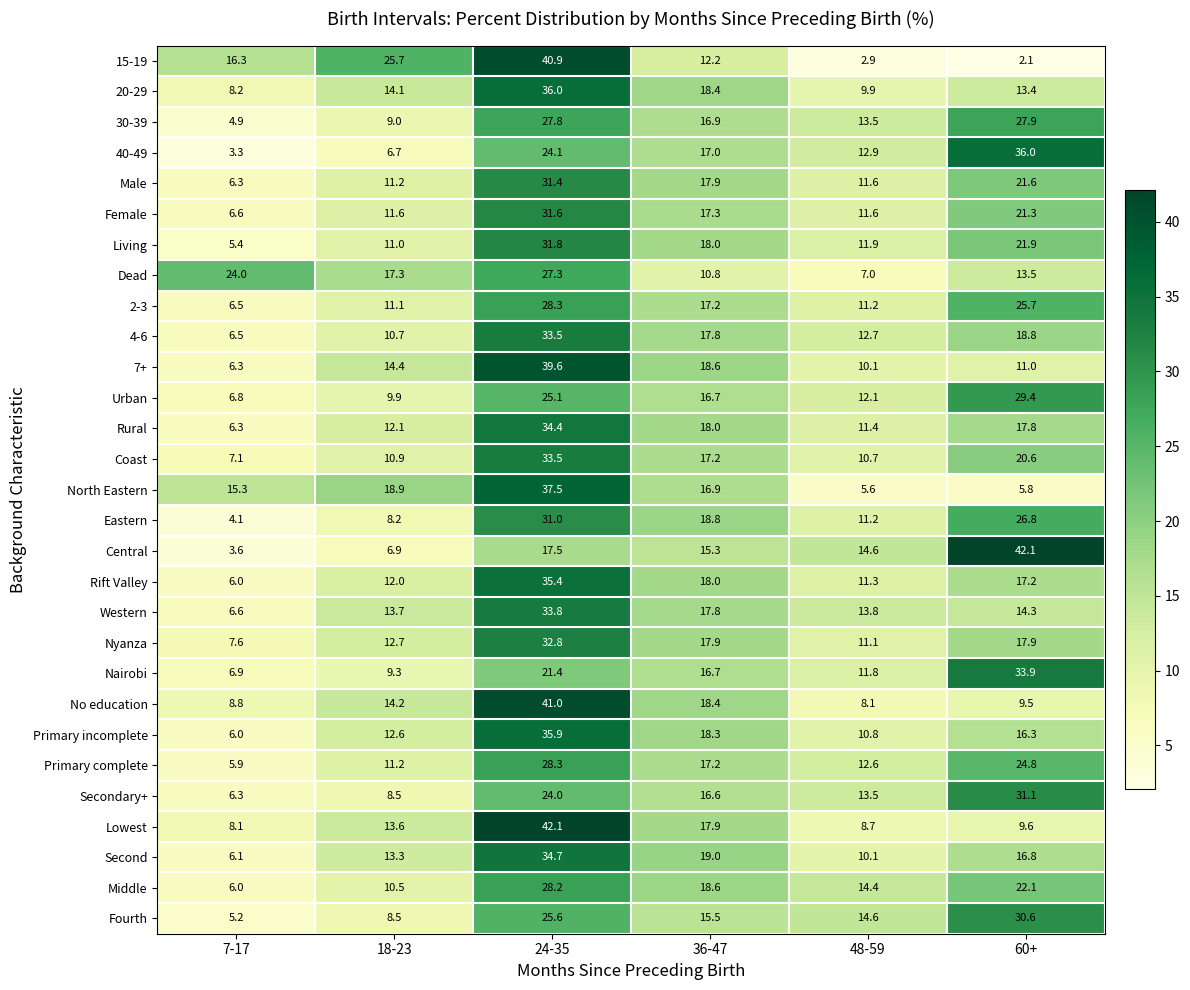

What is the average value of the Secondary+ series?

16.7